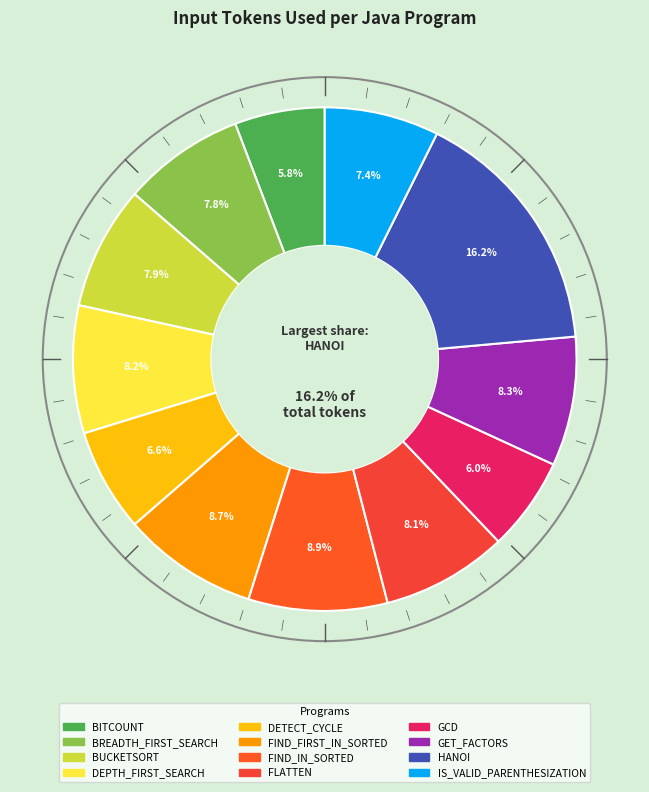

Rank the categories by value from lowest to highest.

BITCOUNT, GCD, DETECT_CYCLE, IS_VALID_PARENTHESIZATION, BREADTH_FIRST_SEARCH, BUCKETSORT, FLATTEN, DEPTH_FIRST_SEARCH, GET_FACTORS, FIND_FIRST_IN_SORTED, FIND_IN_SORTED, HANOI